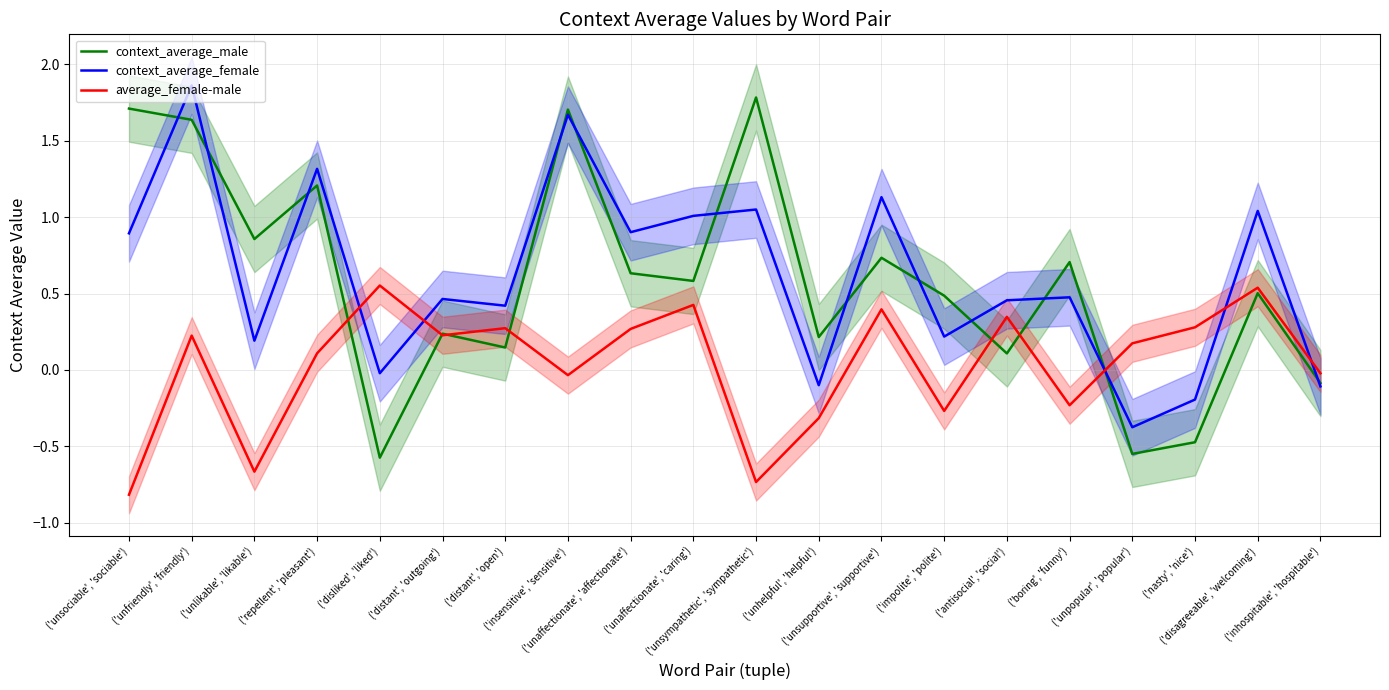

Reading left to right, transcribe all the data shown in this chart.

context_average_male: 1.7	1.6	0.9	1.2	-0.6	0.2	0.1	1.7	0.6	0.6	1.8	0.2	0.7	0.5	0.1	0.7	-0.5	-0.5	0.5	-0.1
context_average_female: 0.9	1.9	0.2	1.3	-0.0	0.5	0.4	1.7	0.9	1.0	1.0	-0.1	1.1	0.2	0.5	0.5	-0.4	-0.2	1.0	-0.1
average_female-male: -0.8	0.2	-0.7	0.1	0.6	0.2	0.3	-0.0	0.3	0.4	-0.7	-0.3	0.4	-0.3	0.3	-0.2	0.2	0.3	0.5	-0.0